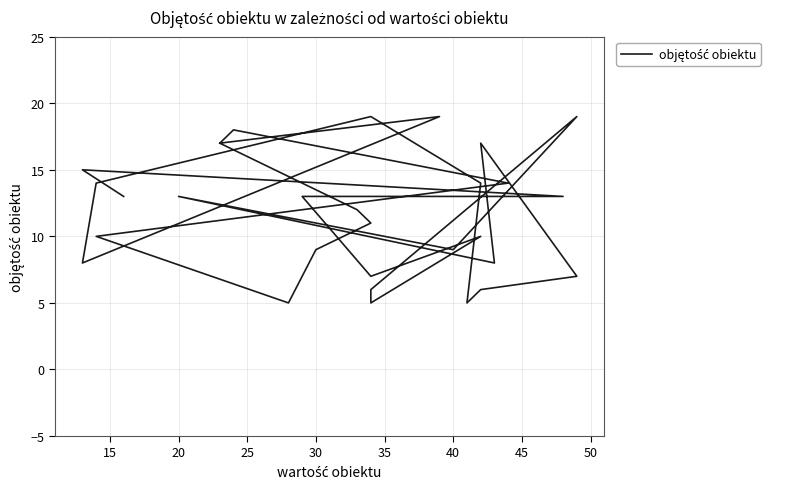

Does the chart have visible grid lines?

Yes